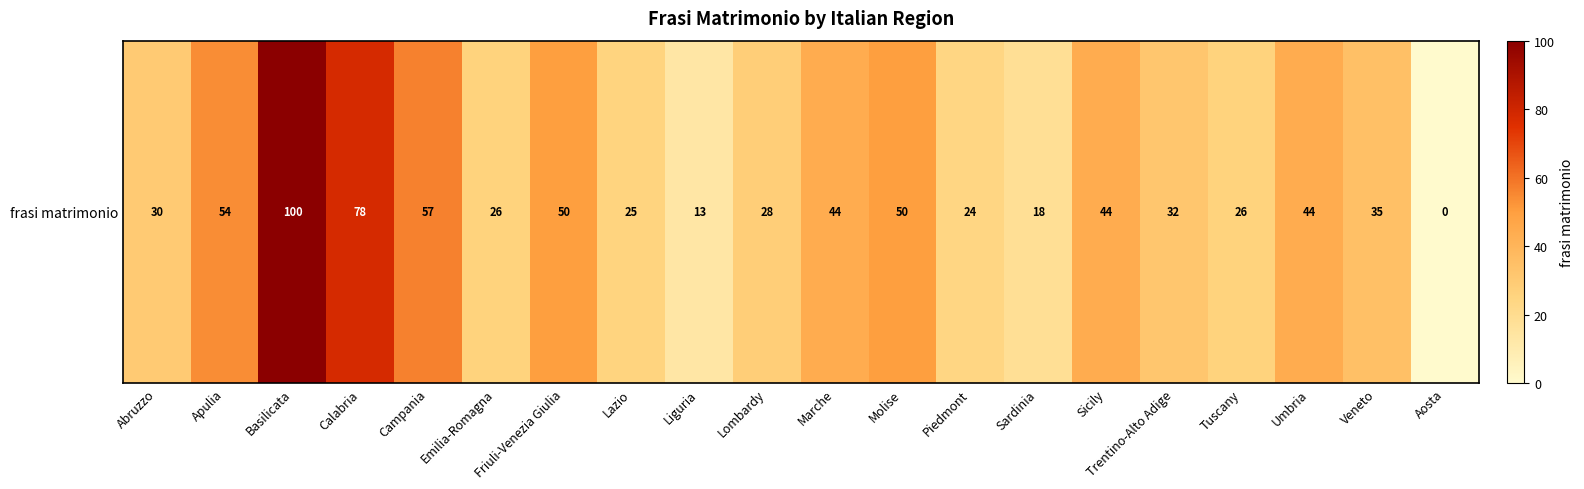

What is the average value?

39